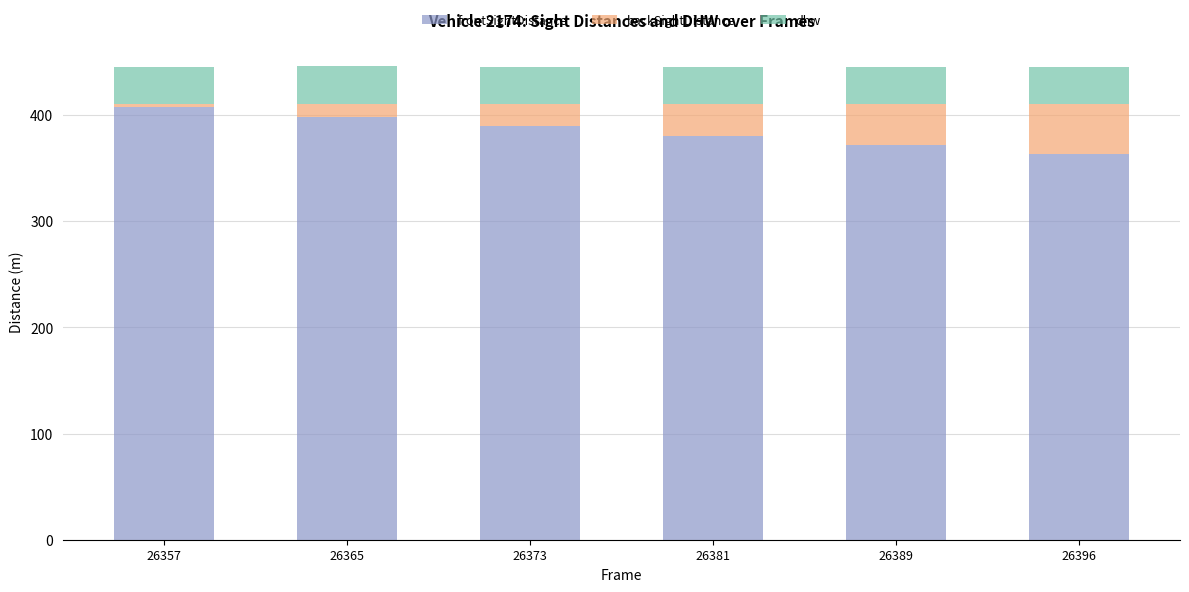

Rank the categories by frontSightDistance value from highest to lowest.

26357, 26365, 26373, 26381, 26389, 26396